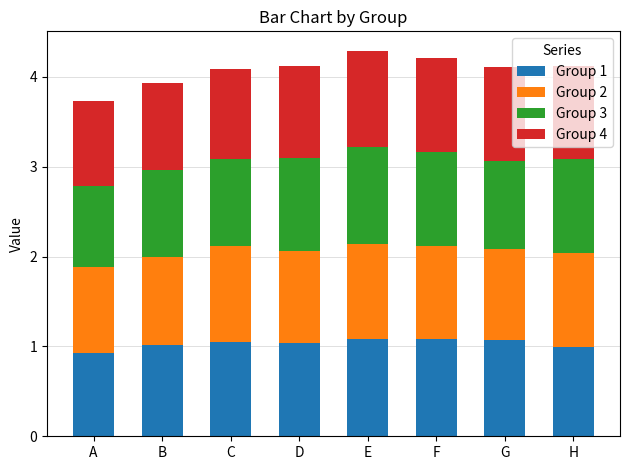

What is the lowest value of the Group 1 series?

0.9